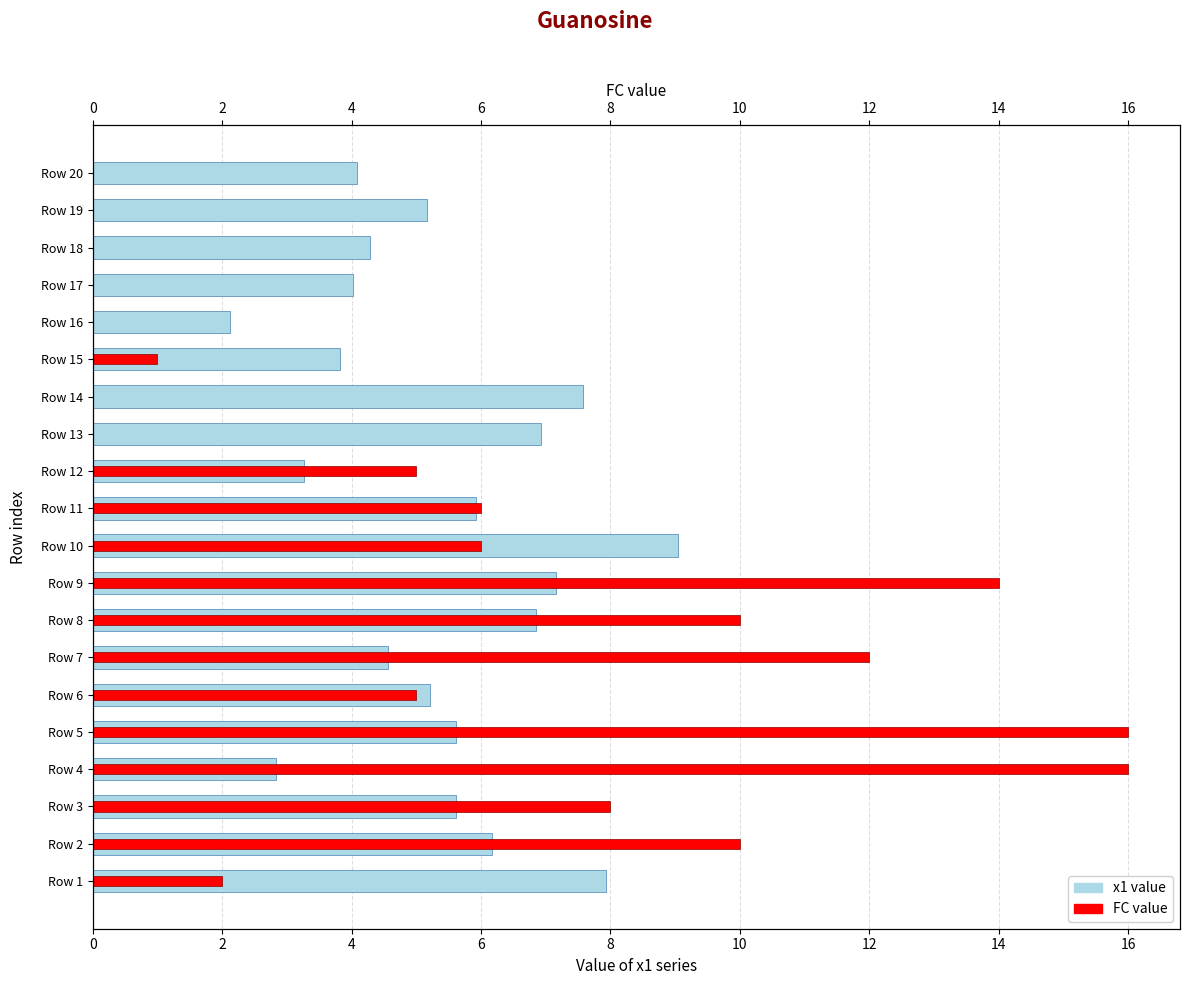

List the series in order of their peak value, highest first.

FC value, x1 value